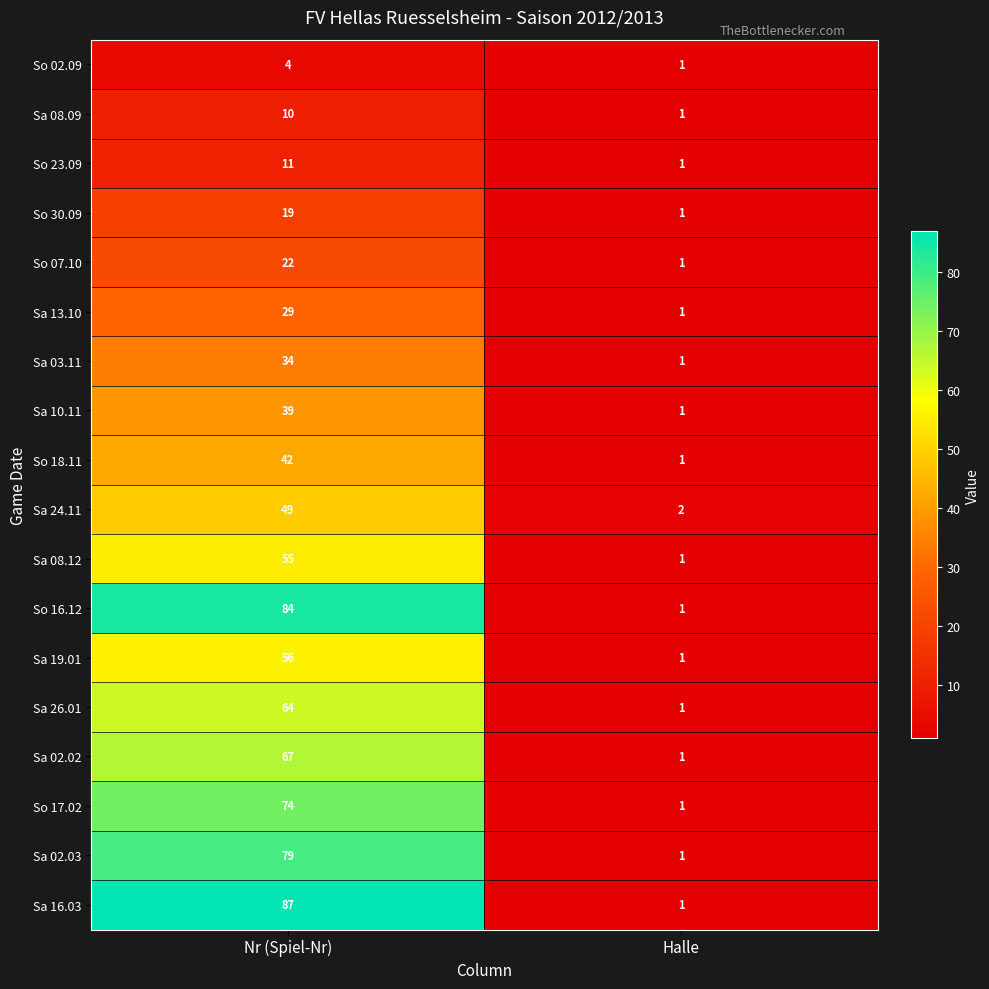

The Sa 08.12 series shows 0 at Halle. True or false?

False